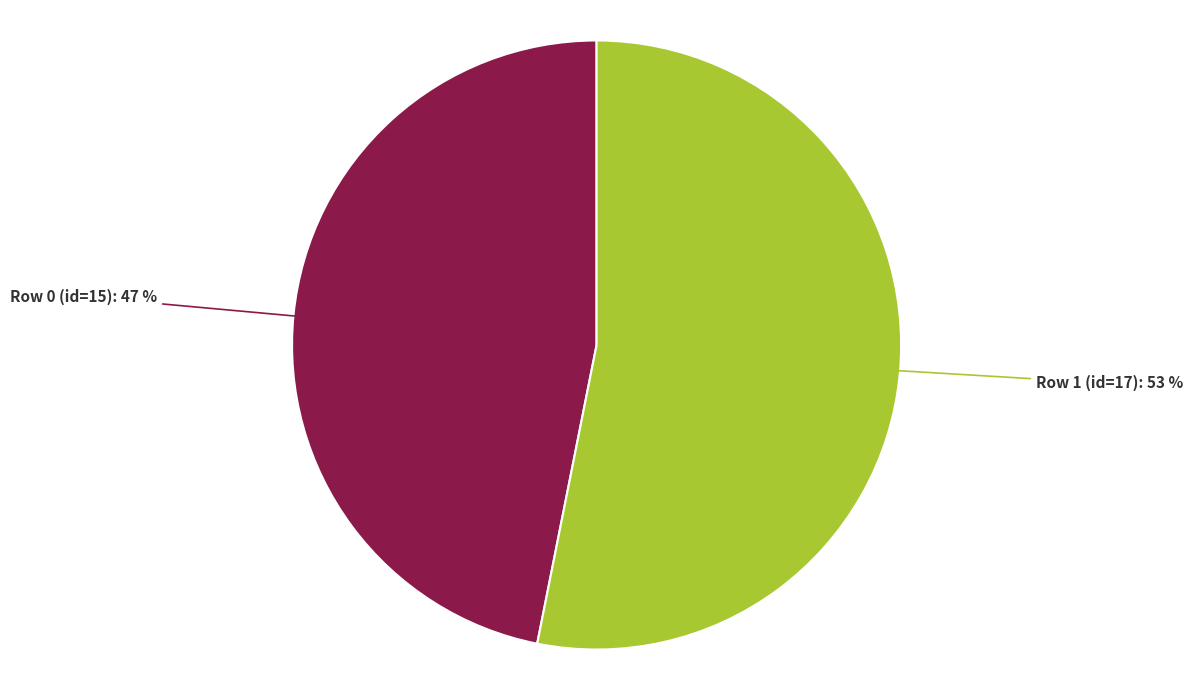

Count the number of slices in the pie.

2